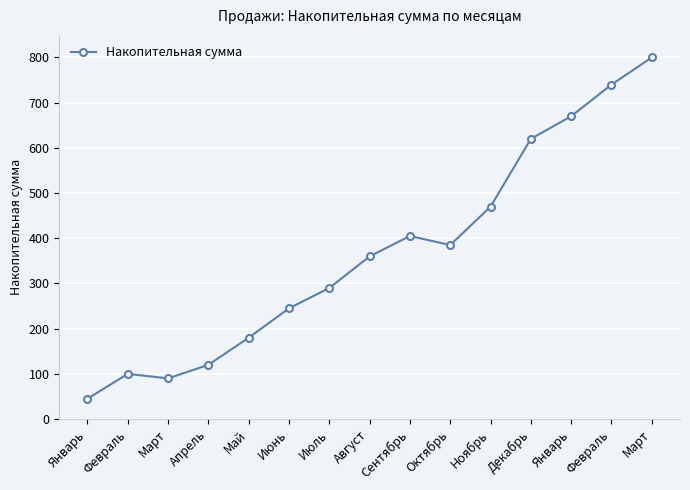

What is the difference between the maximum and minimum values?

755